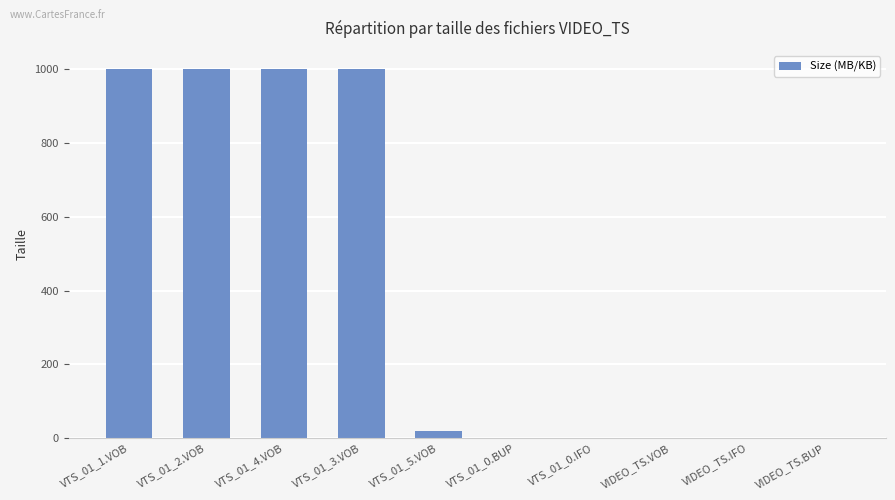

What is the maximum value shown in the chart?

1000.2